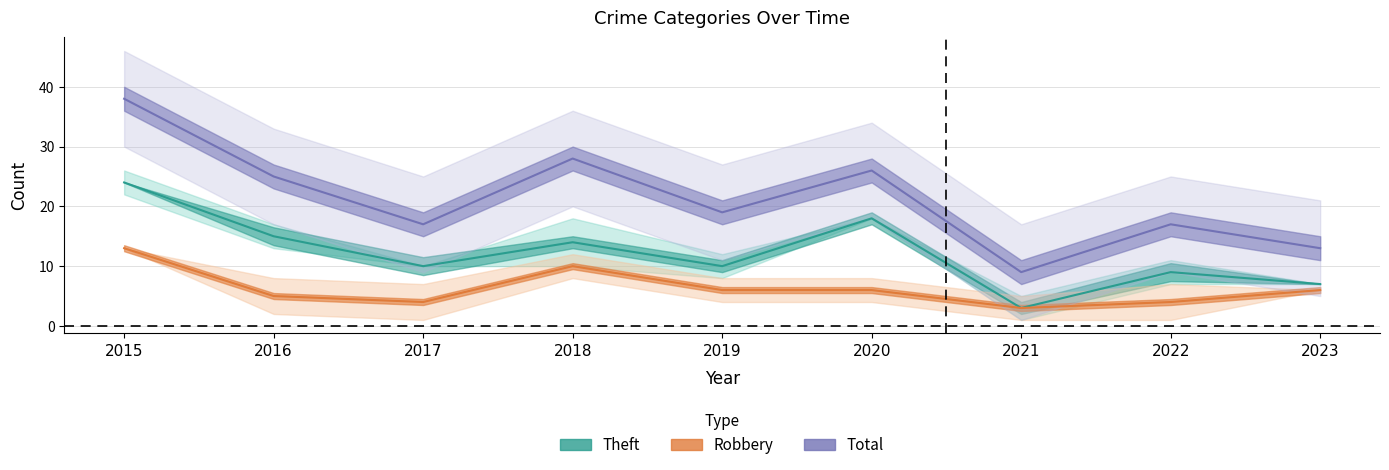

What is the difference between the highest and lowest values at 2023?

7